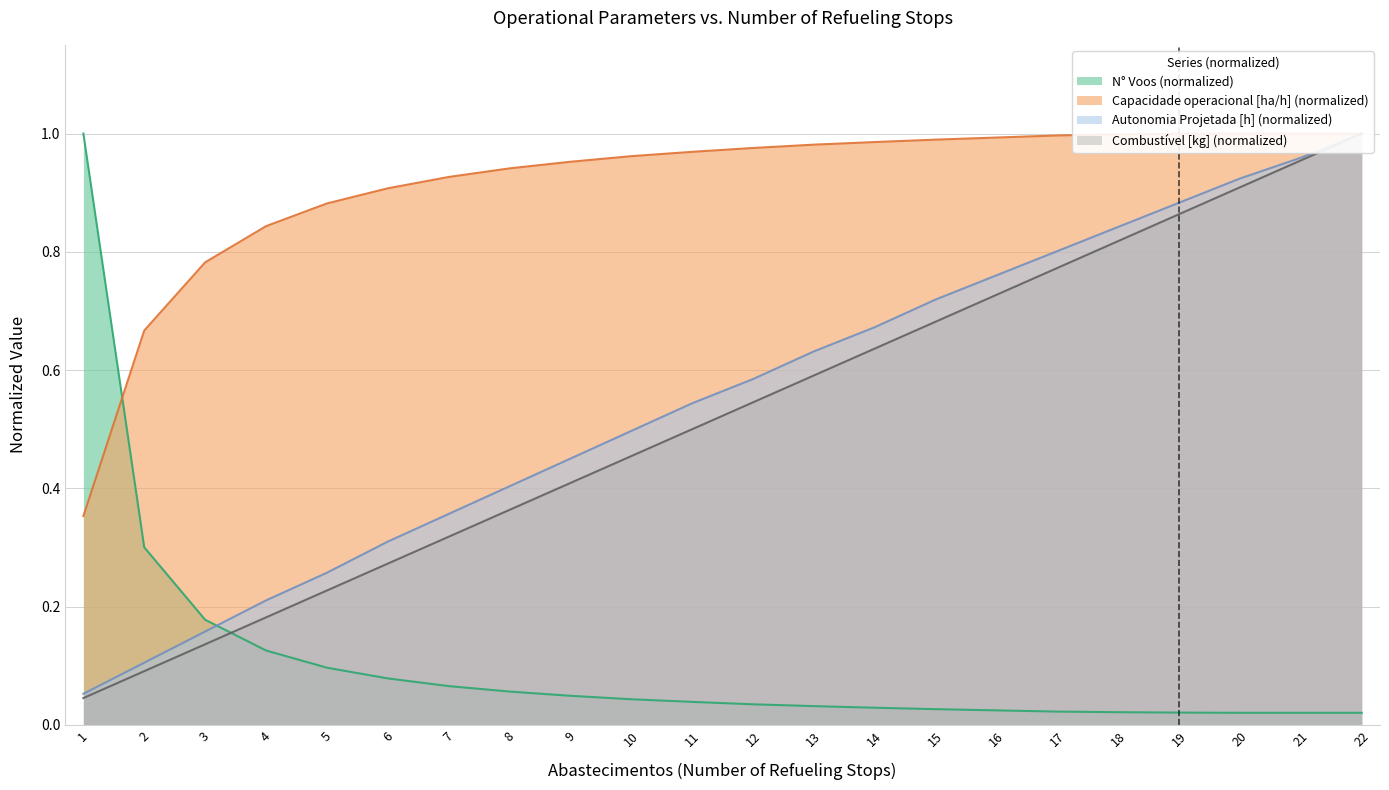

Reading right to left, extract all data points from this chart.

Autonomia Projetada [h]: 1.0	1.0	0.9	0.9	0.8	0.8	0.8	0.7	0.7	0.6	0.6	0.5	0.5	0.5	0.4	0.4	0.3	0.3	0.2	0.2	0.1	0.1
Combustivel [kg]: 1.0	1.0	0.9	0.9	0.8	0.8	0.7	0.7	0.6	0.6	0.5	0.5	0.5	0.4	0.4	0.3	0.3	0.2	0.2	0.1	0.1	0.0
N Voos: 0.0	0.0	0.0	0.0	0.0	0.0	0.0	0.0	0.0	0.0	0.0	0.0	0.0	0.0	0.1	0.1	0.1	0.1	0.1	0.2	0.3	1.0
Capacidade operacional [ha/h]: 1.0	1.0	1.0	1.0	1.0	1.0	1.0	1.0	1.0	1.0	1.0	1.0	1.0	1.0	0.9	0.9	0.9	0.9	0.8	0.8	0.7	0.4